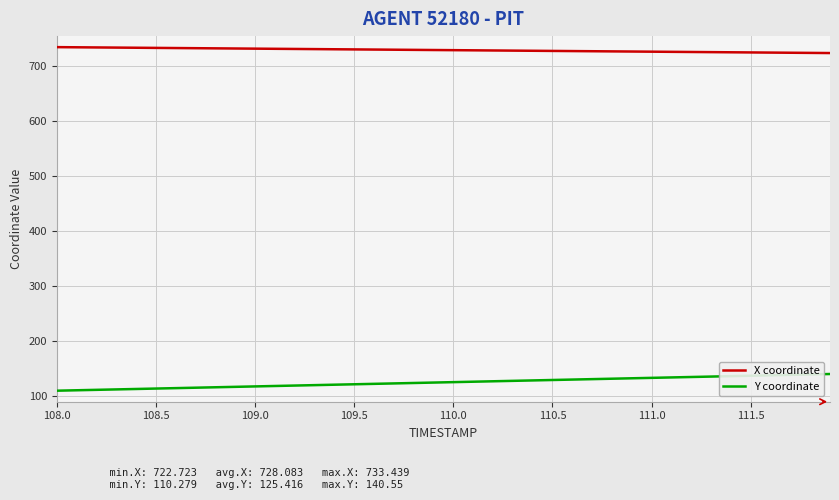

Does the chart display data point markers on the line(s)?

No